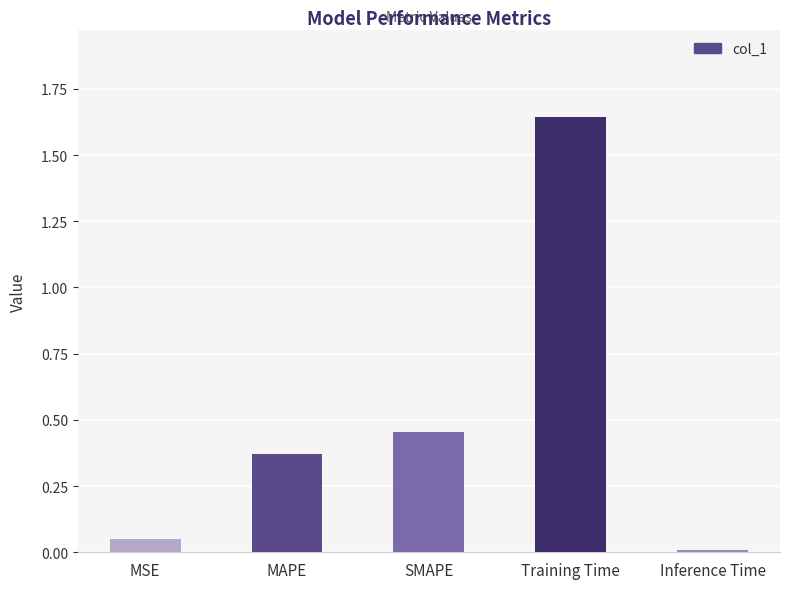

What position from the right is SMAPE?

3